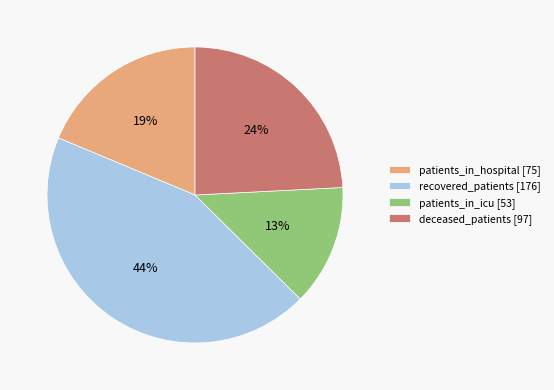

Is there a majority slice in this chart?

No